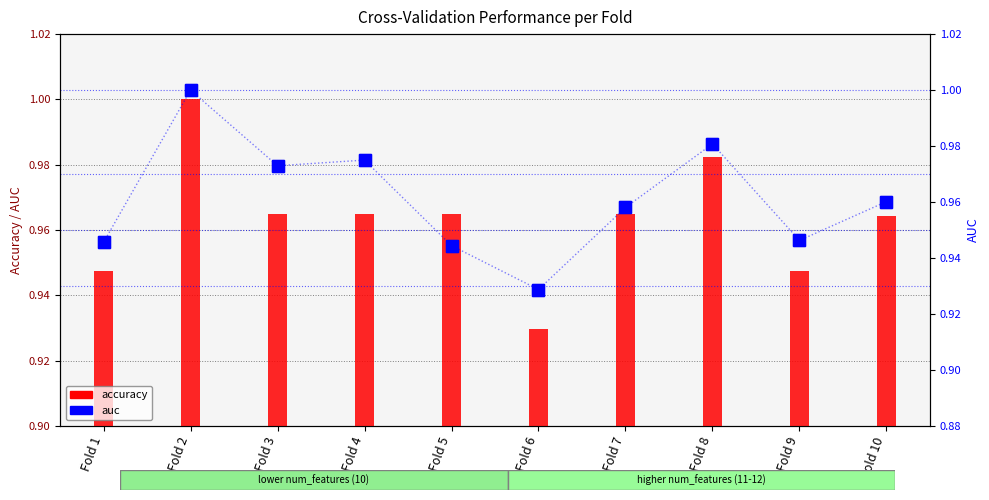

Reading left to right, extract all data points from this chart.

accuracy: Fold 1=0.9	Fold 2=1.0	Fold 3=1.0	Fold 4=1.0	Fold 5=1.0	Fold 6=0.9	Fold 7=1.0	Fold 8=1.0	Fold 9=0.9	Fold 10=1.0
auc: Fold 1=0.9	Fold 2=1.0	Fold 3=1.0	Fold 4=1.0	Fold 5=0.9	Fold 6=0.9	Fold 7=1.0	Fold 8=1.0	Fold 9=0.9	Fold 10=1.0